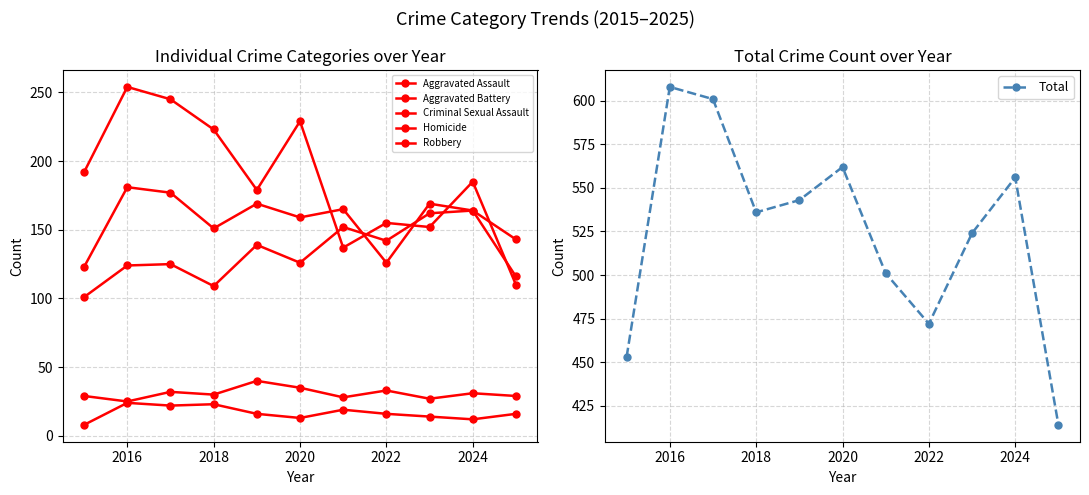

How many series are shown in this chart?

6